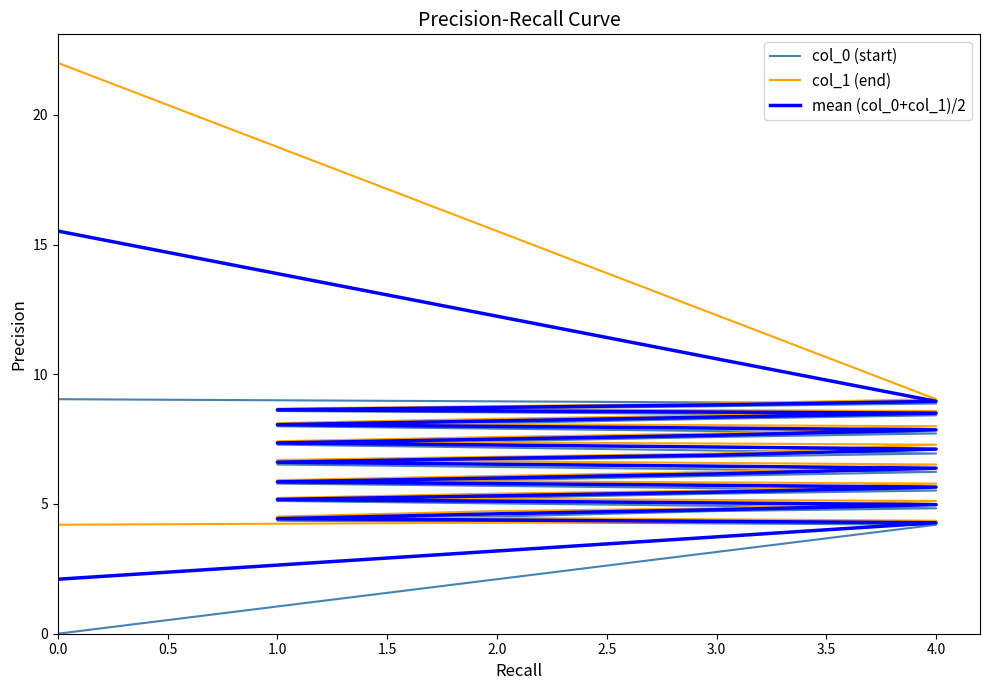

What is the difference between the second highest and second lowest values in the mean (col_0+col_1)/2 series?

4.7